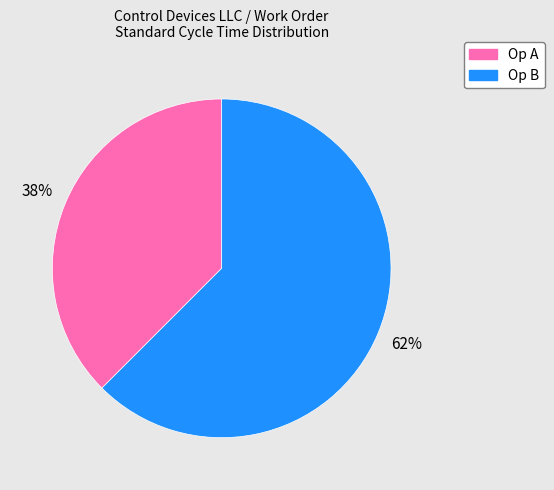

Count the number of slices in the pie.

2